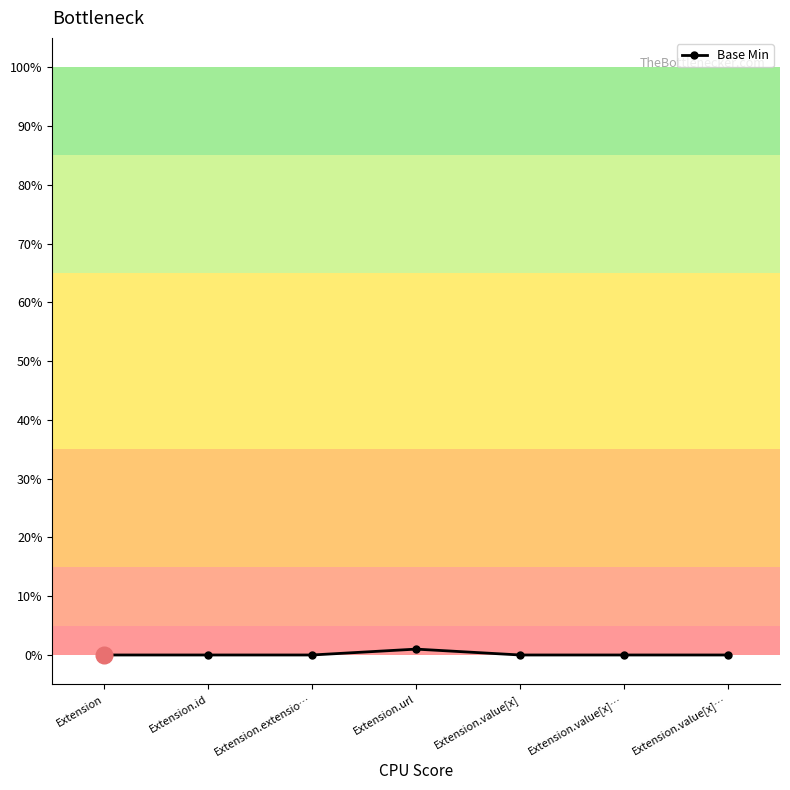

Which category has the highest value across all series?

Extension.url